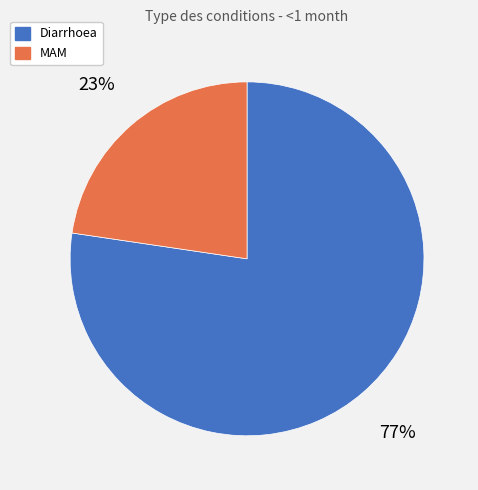

To the nearest percent, what is the average slice percentage?

50%